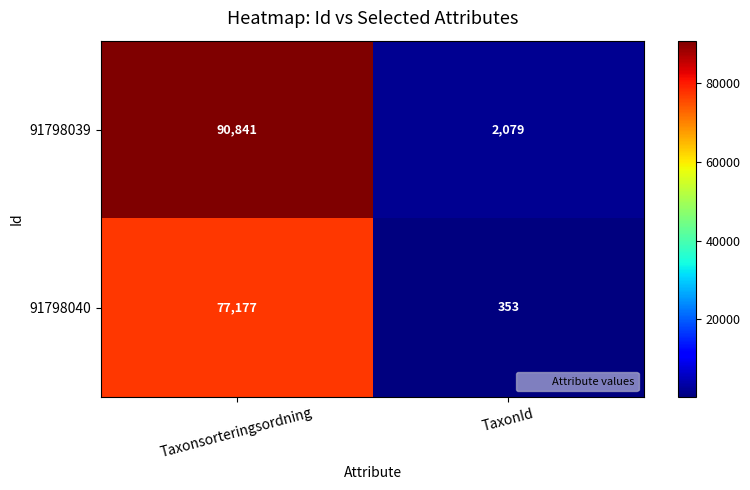

At how many categories does at least one series exceed 61697?

1